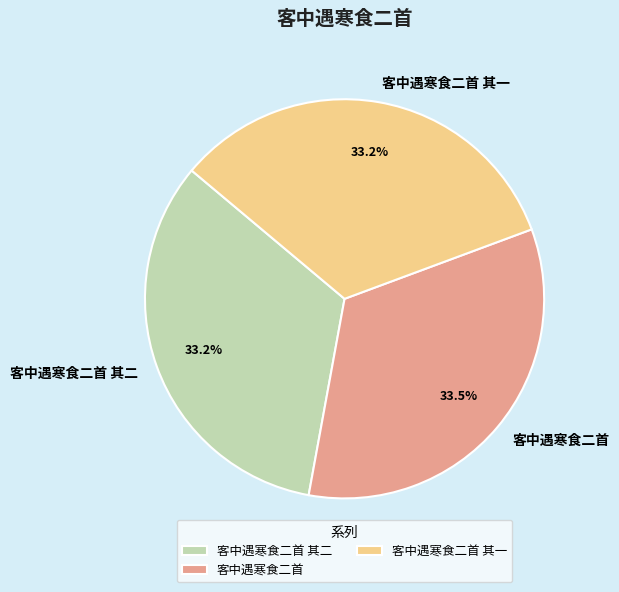

What portion of the pie excludes 客中遇寒食二首 其二?

66.8%